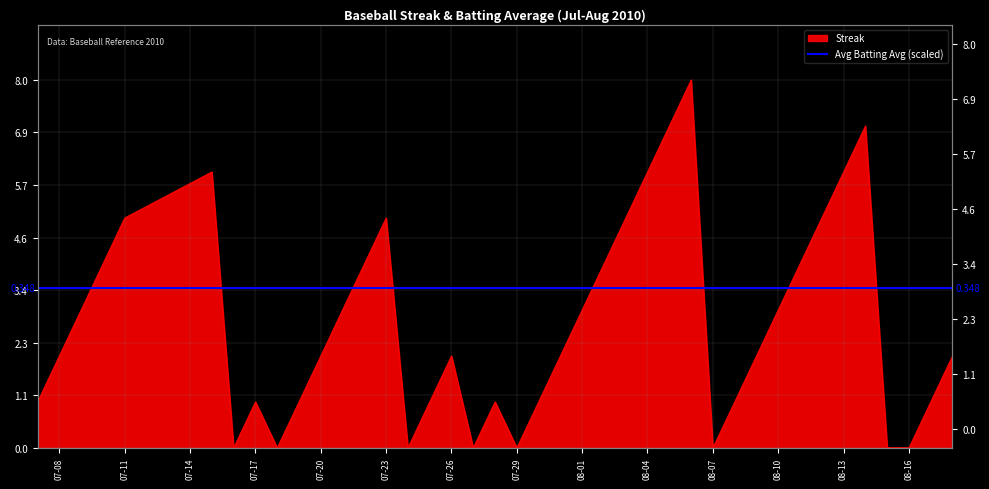

List the labels in order of value, largest first.

2010-08-06, 2010-08-05, 2010-08-14, 2010-07-15, 2010-08-04, 2010-08-13, 2010-07-11, 2010-07-23, 2010-08-03, 2010-08-12, 2010-07-10, 2010-07-22, 2010-08-02, 2010-08-11, 2010-07-09, 2010-07-21, 2010-08-01, 2010-08-10, 2010-07-08, 2010-07-20, 2010-07-26, 2010-07-31, 2010-08-09, 2010-08-18, 2010-07-07, 2010-07-17, 2010-07-19, 2010-07-25, 2010-07-28, 2010-07-30, 2010-08-08, 2010-08-17, 2010-07-16, 2010-07-18, 2010-07-24, 2010-07-27, 2010-07-29, 2010-08-07, 2010-08-15, 2010-08-16